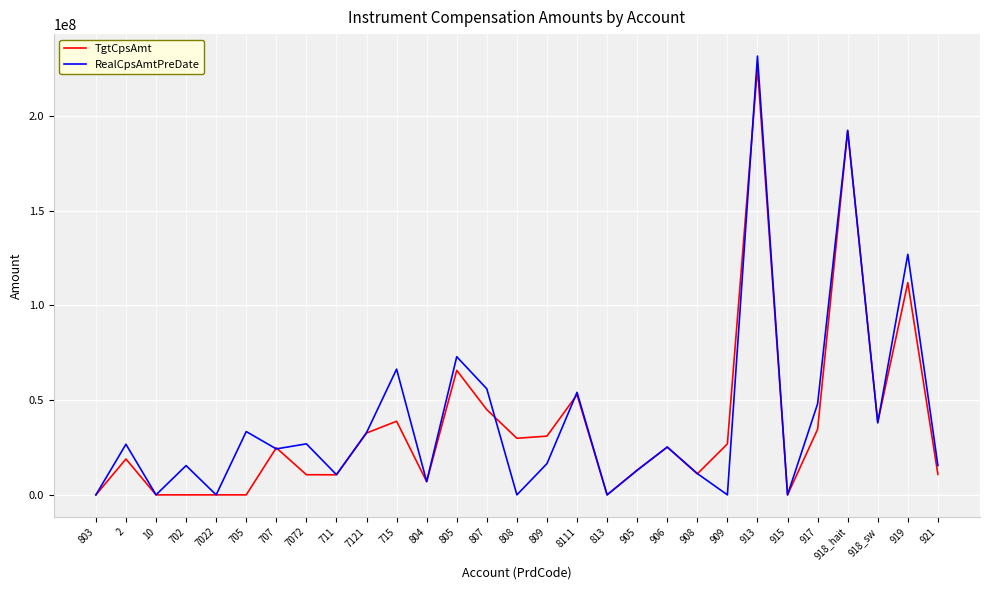

What are all the series names shown in the legend?

TgtCpsAmt, RealCpsAmtPreDate